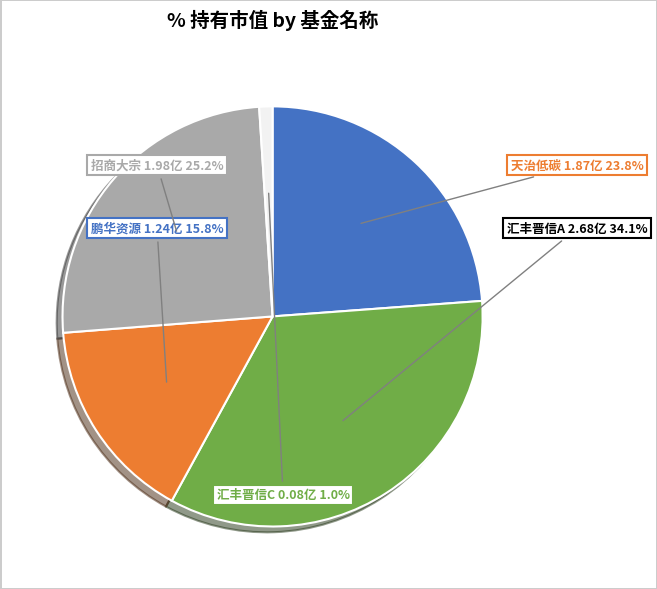

Does any single category account for the majority?

No